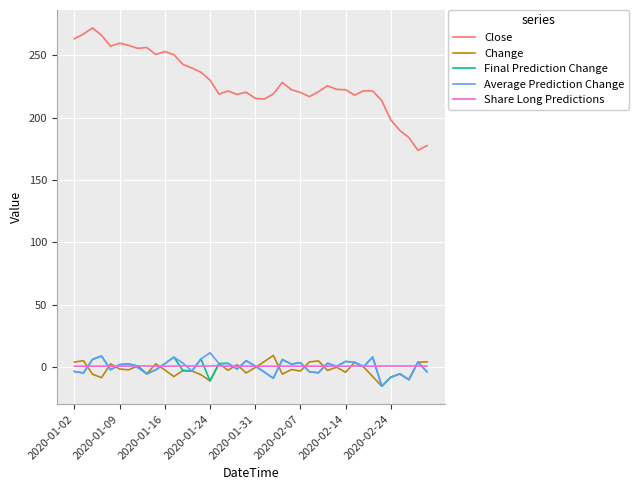

True or false: Average Prediction Change and Close intersect in this chart.

False